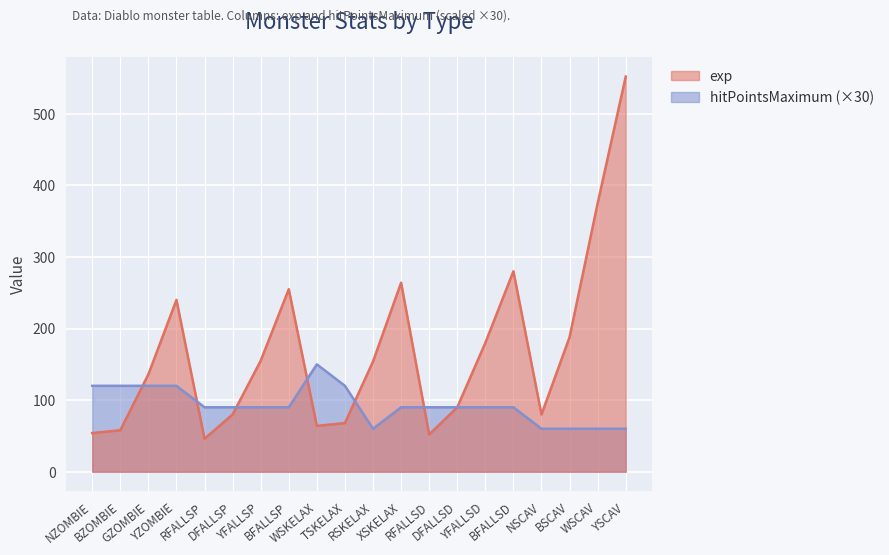

How many data points in hitPointsMaximum are above 90?

6